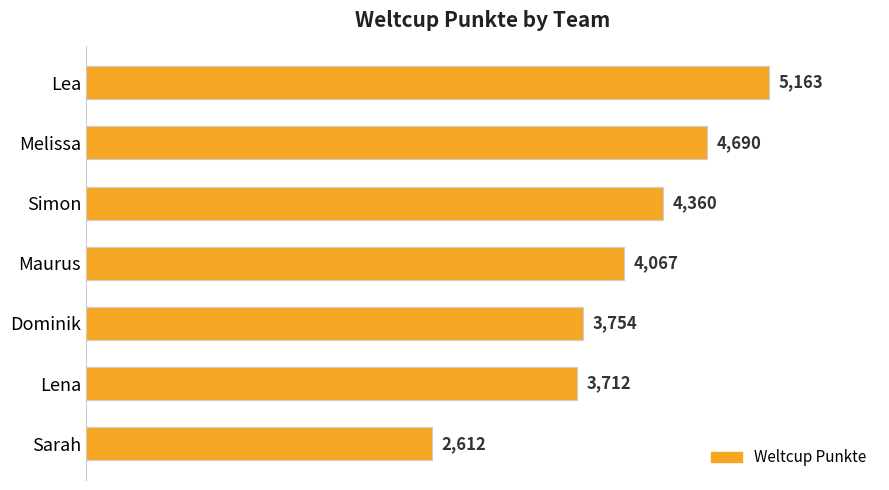

What value does the data have at Simon, to the nearest 10?

4360